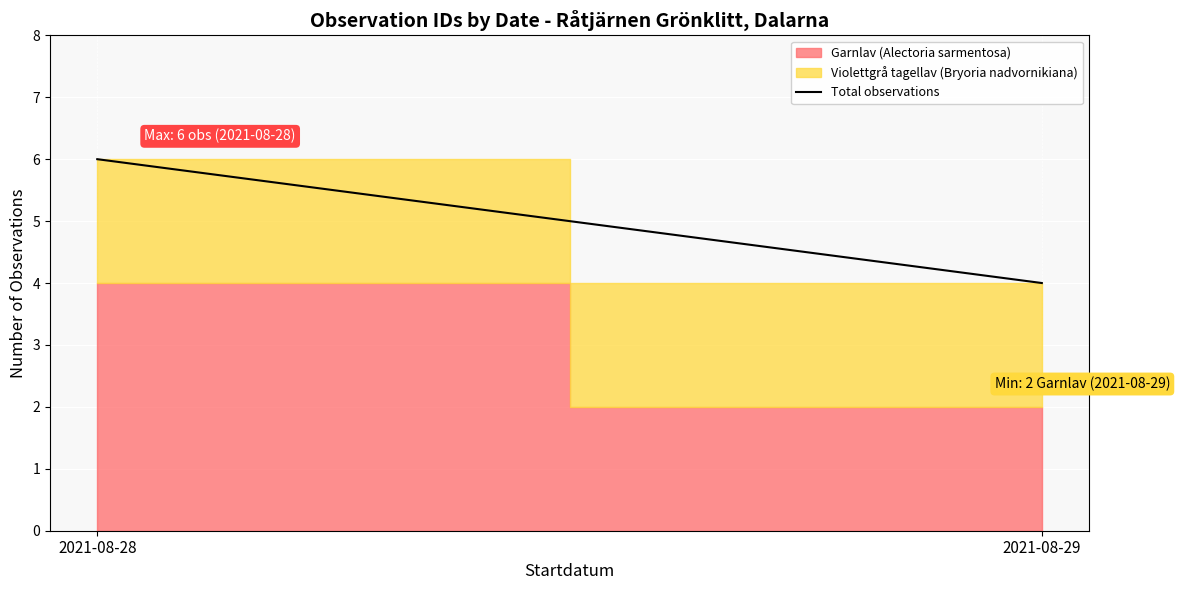

List the labels in order of value, largest first.

2021-08-28, 2021-08-29